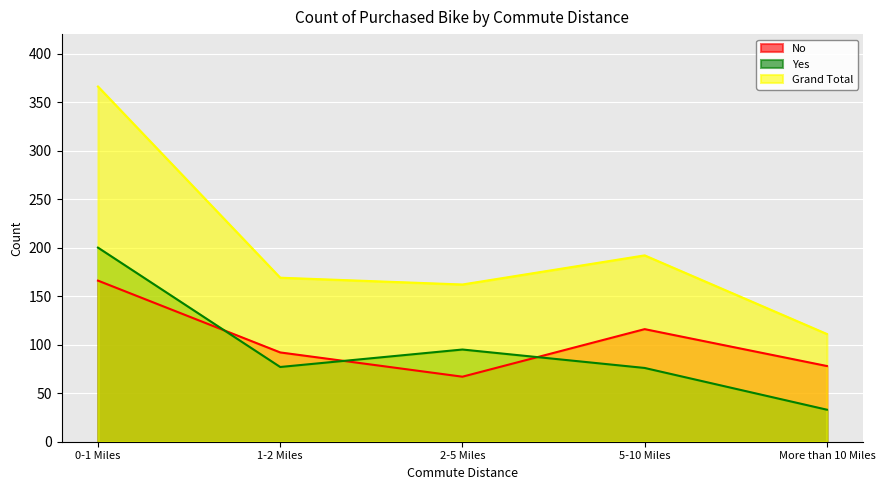

True or false: Yes and Grand Total cross at least once.

False